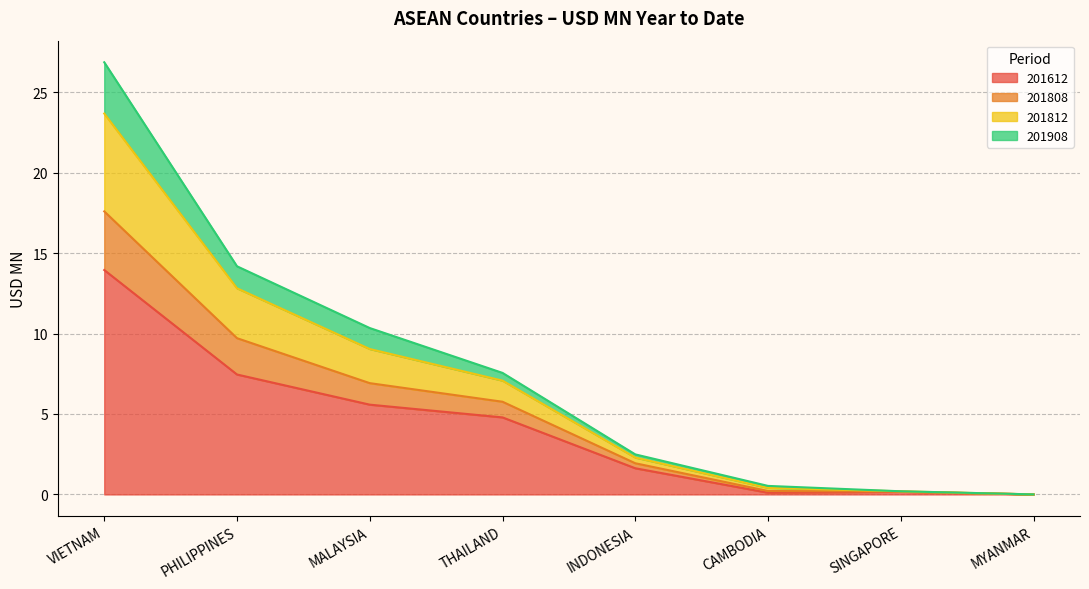

What is the total value across all series at MALAYSIA?

10.3